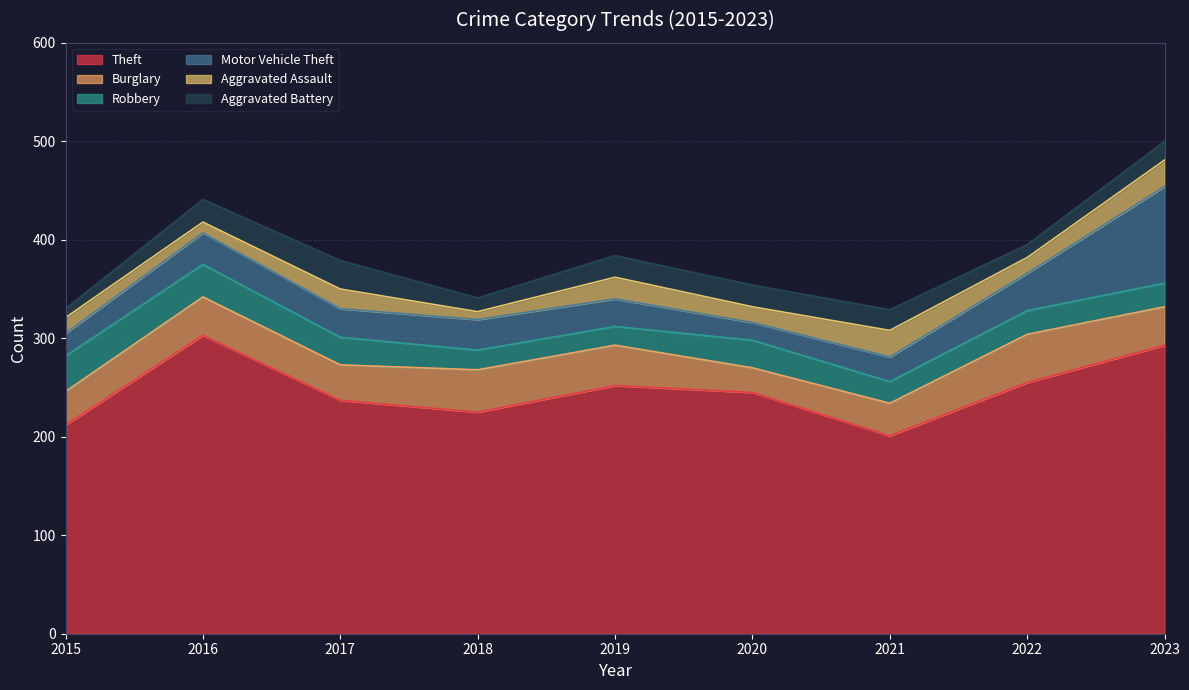

What is the maximum value shown in the chart?

303